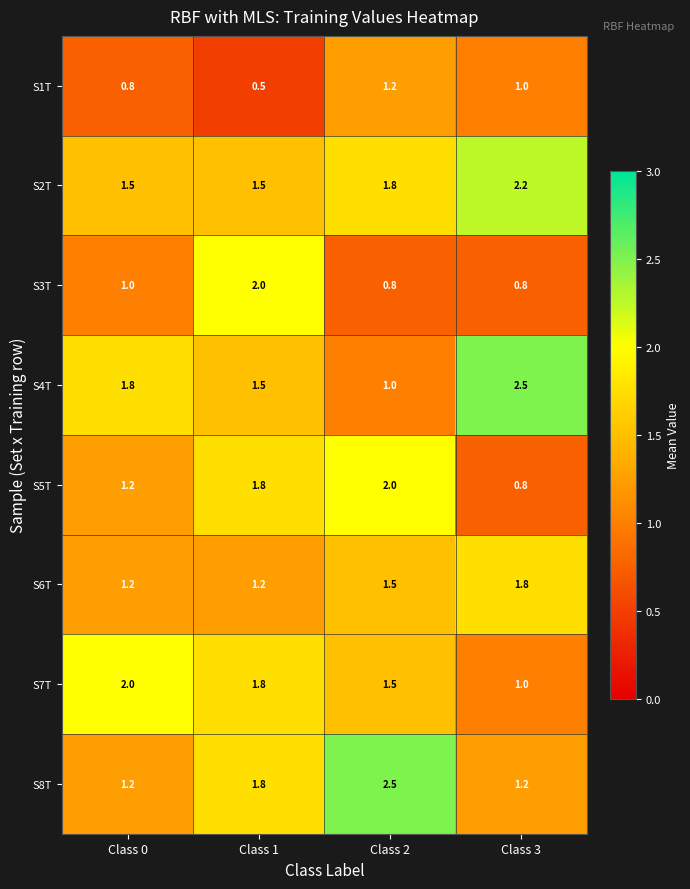

The S5T series shows 1.8 at Class 1. True or false?

True